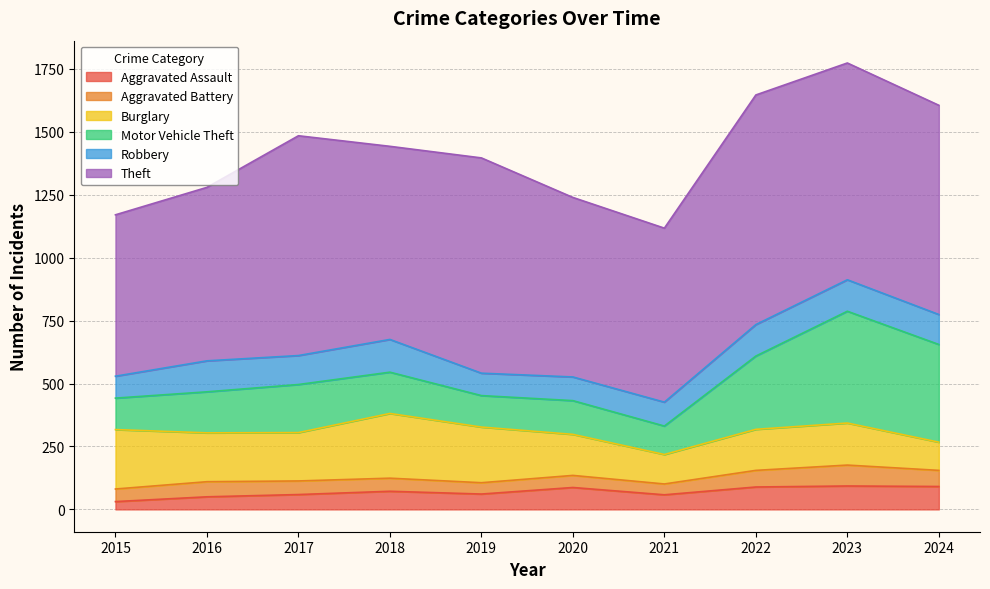

True or false: Aggravated Assault has more than 2 interior local peaks.

True